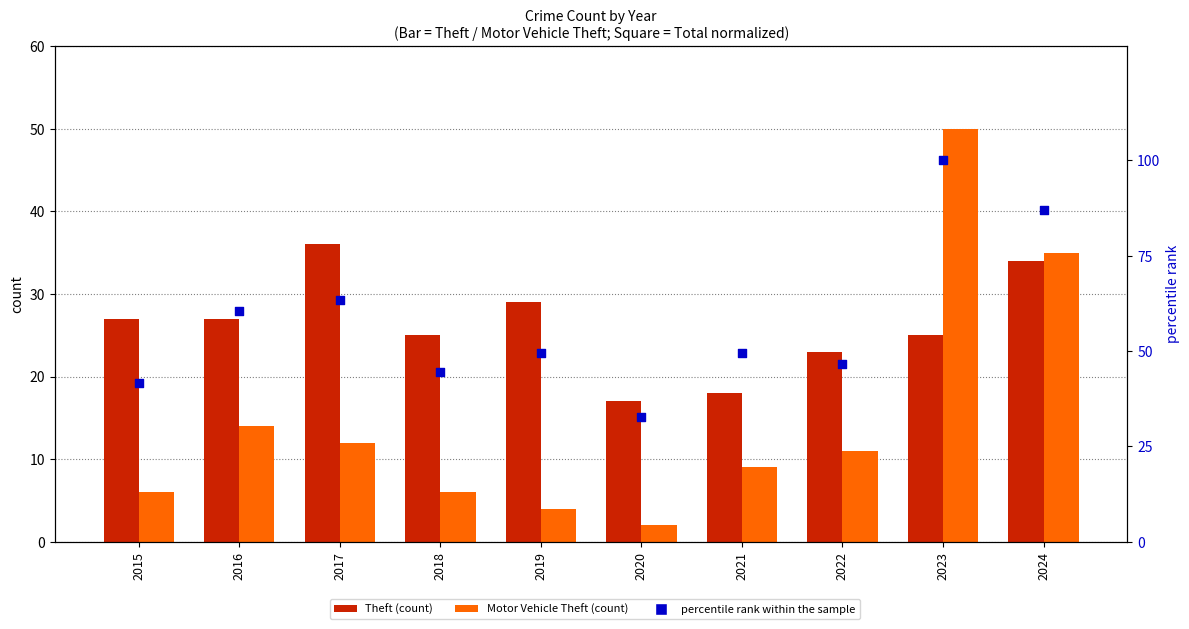

Which series contains the highest Y value?

percentile rank within the sample